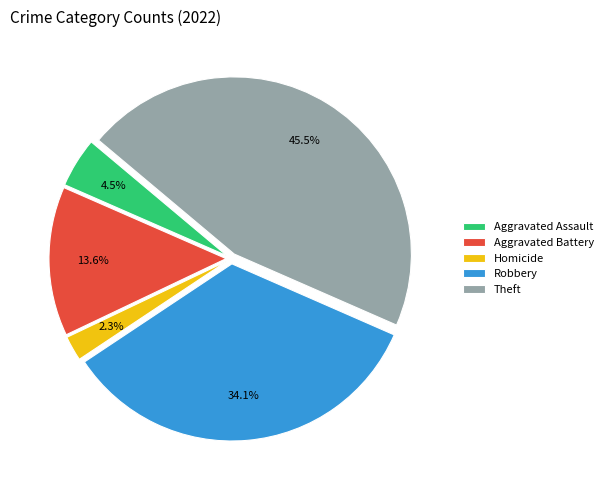

To the nearest percent, what is the average slice percentage?

20%